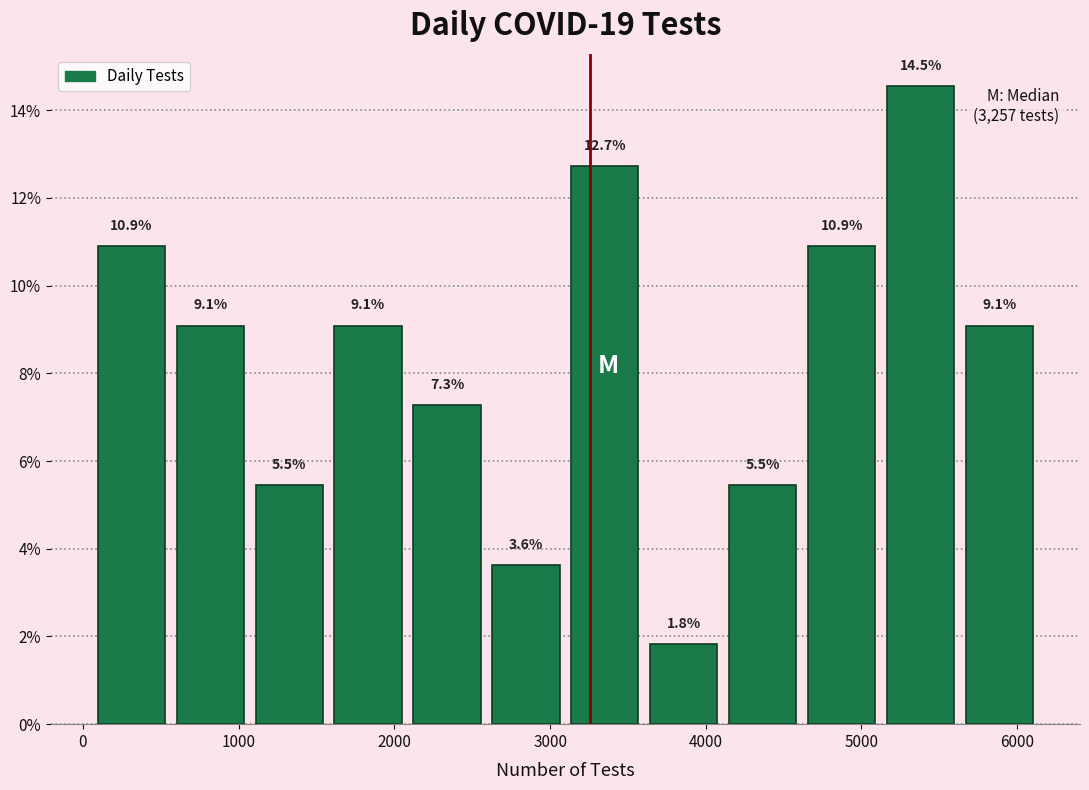

Over which range of the x-axis is the bar tallest?

5100 to 5600